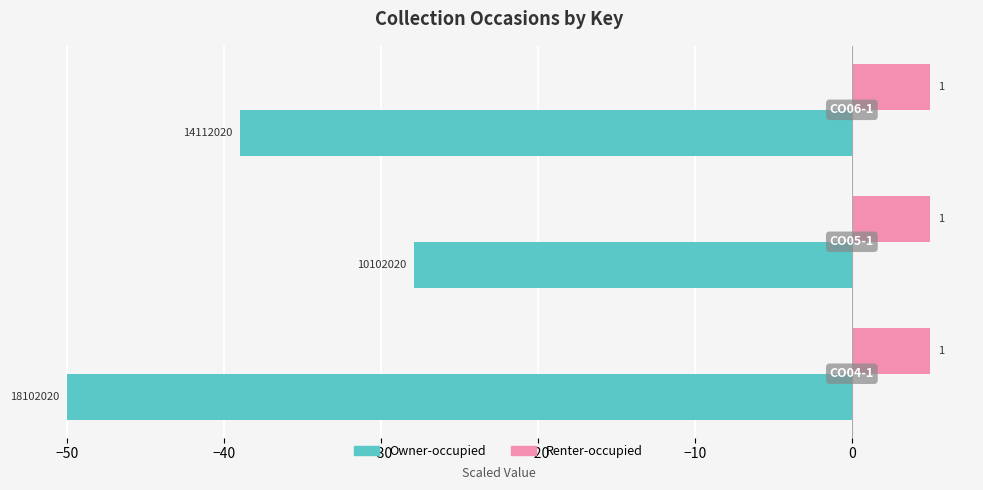

Rank the series by their average value, from lowest to highest.

Owner-occupied, Renter-occupied